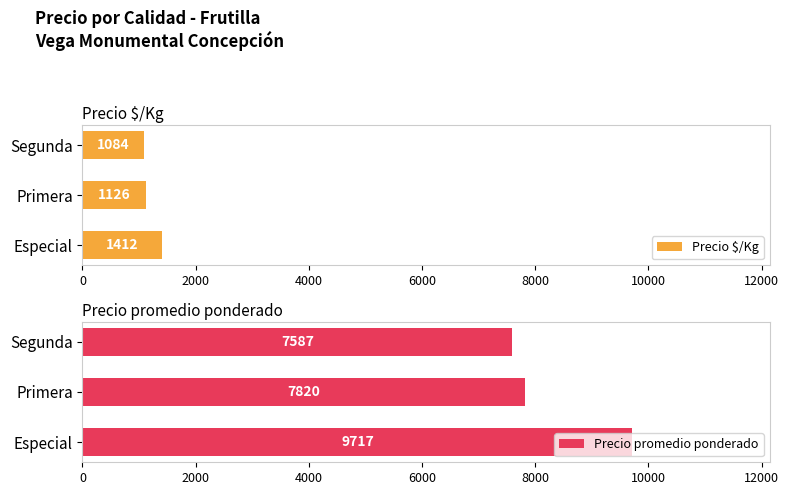

What are all the series names shown in the legend?

Precio $/Kg, Precio promedio ponderado